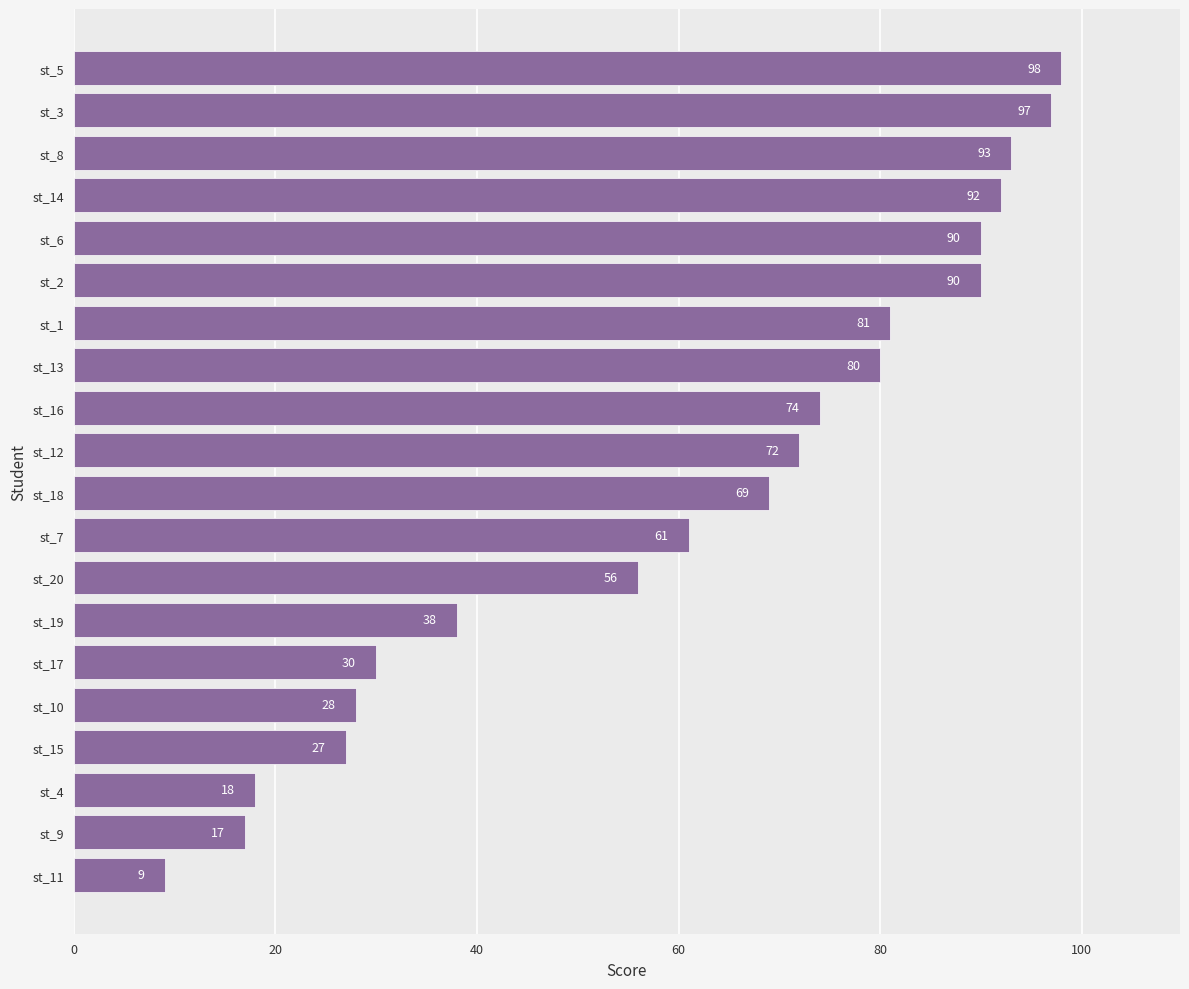

True or false: the data shows 48 at st_15.

False